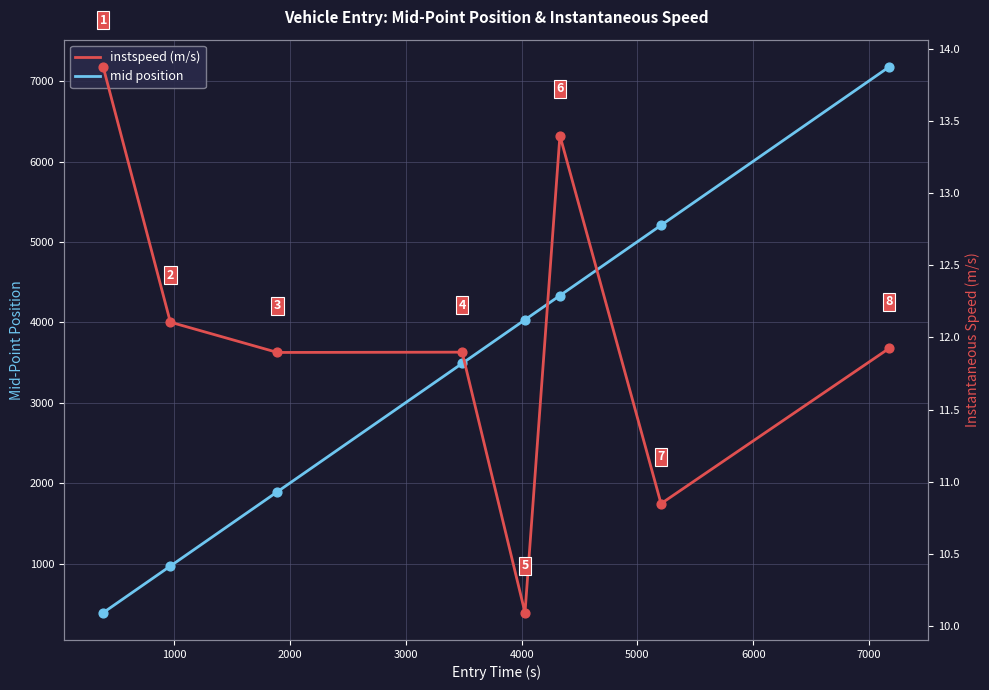

What are all the series names shown in the legend?

mid, instspeed